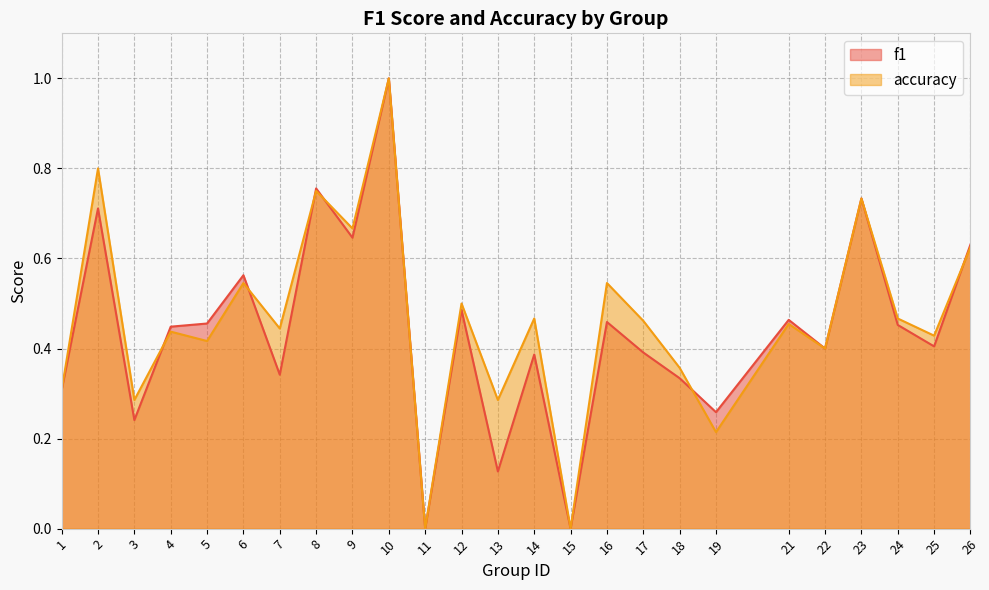

How many values in the f1 series exceed 0?

23